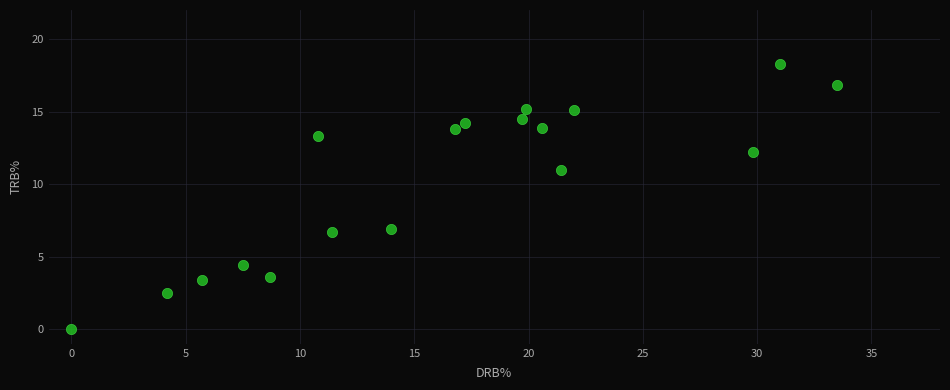

What is the range of Y values (max minus min)?

18.3